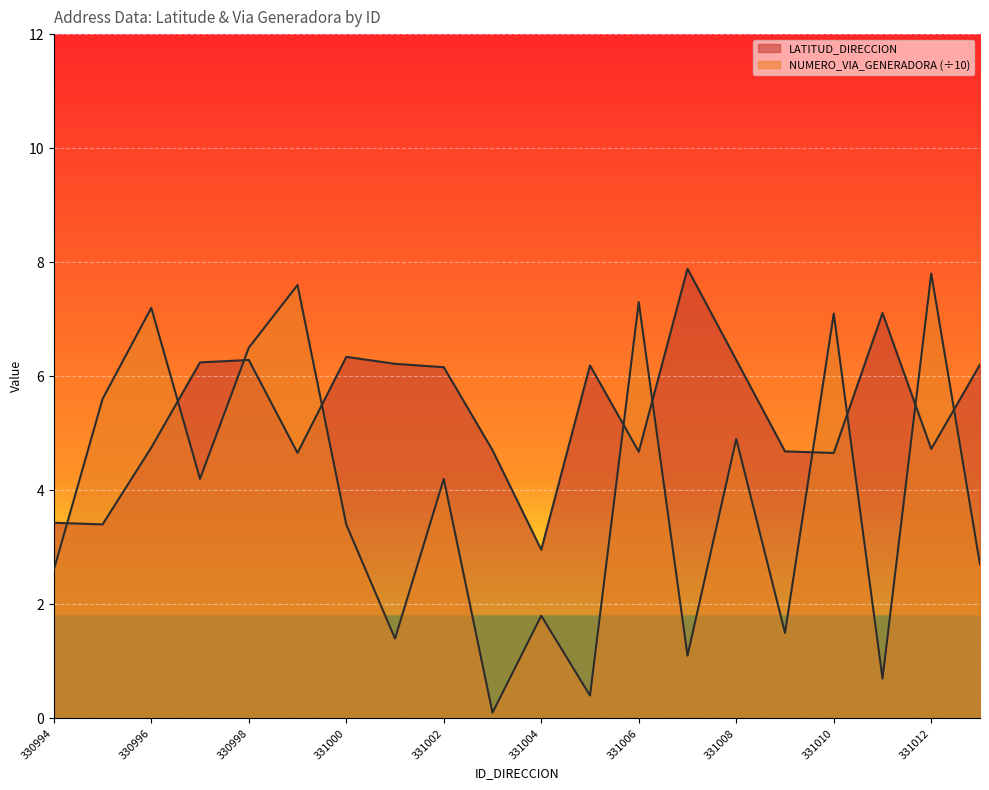

Reading left to right, extract all data points from this chart.

LATITUD_DIRECCION: 330994=3.4	330995=3.4	330996=4.7	330997=6.2	330998=6.3	330999=4.7	331000=6.3	331001=6.2	331002=6.2	331003=4.7	331004=3.0	331005=6.2	331006=4.7	331007=7.9	331008=6.3	331009=4.7	331010=4.7	331011=7.1	331012=4.7	331013=6.2
NUMERO_VIA_GENERADORA_DIRECCION: 330994=2.6	330995=5.6	330996=7.2	330997=4.2	330998=6.5	330999=7.6	331000=3.4	331001=1.4	331002=4.2	331003=0.1	331004=1.8	331005=0.4	331006=7.3	331007=1.1	331008=4.9	331009=1.5	331010=7.1	331011=0.7	331012=7.8	331013=2.7